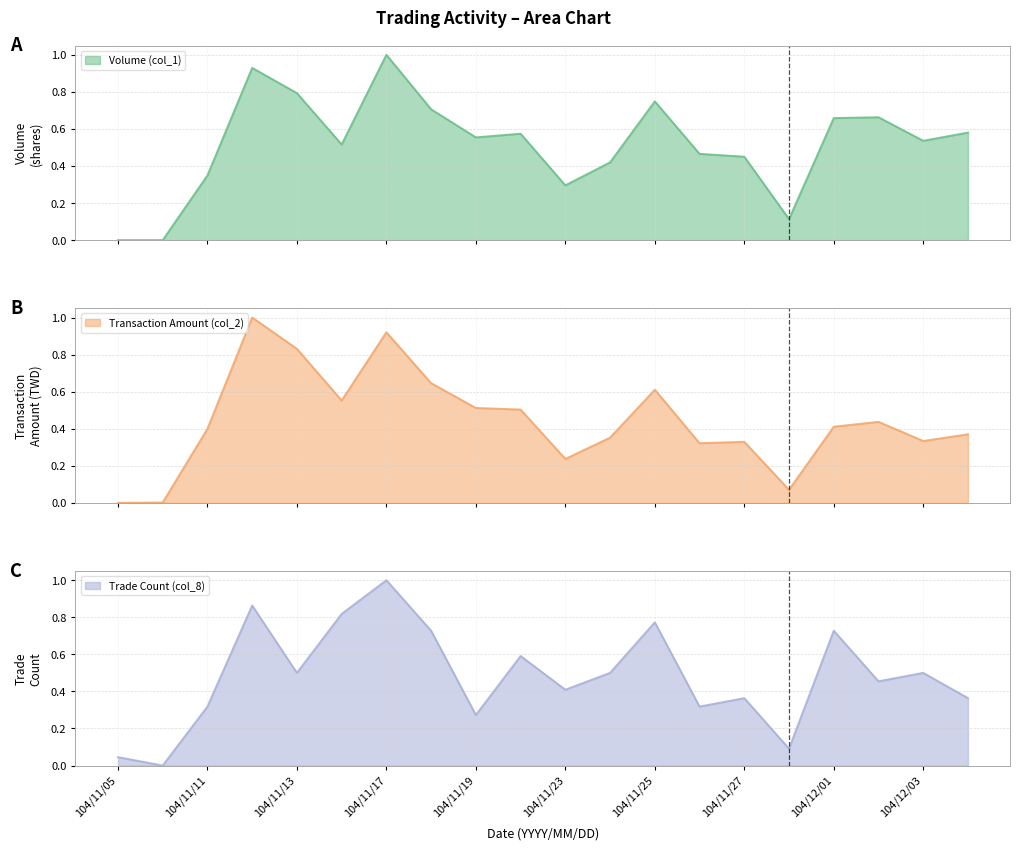

Reading left to right, list all the values displayed in this chart.

Volume (col_1): 104/11/05=0.0	104/11/06=0.0	104/11/11=0.3	104/11/12=0.9	104/11/13=0.8	104/11/16=0.5	104/11/17=1.0	104/11/18=0.7	104/11/19=0.6	104/11/20=0.6	104/11/23=0.3	104/11/24=0.4	104/11/25=0.7	104/11/26=0.5	104/11/27=0.5	104/11/30=0.1	104/12/01=0.7	104/12/02=0.7	104/12/03=0.5	104/12/04=0.6
Transaction Amount (col_2): 104/11/05=0.0	104/11/06=0.0	104/11/11=0.4	104/11/12=1.0	104/11/13=0.8	104/11/16=0.6	104/11/17=0.9	104/11/18=0.6	104/11/19=0.5	104/11/20=0.5	104/11/23=0.2	104/11/24=0.4	104/11/25=0.6	104/11/26=0.3	104/11/27=0.3	104/11/30=0.1	104/12/01=0.4	104/12/02=0.4	104/12/03=0.3	104/12/04=0.4
Trade Count (col_8): 104/11/05=0.0	104/11/06=0.0	104/11/11=0.3	104/11/12=0.9	104/11/13=0.5	104/11/16=0.8	104/11/17=1.0	104/11/18=0.7	104/11/19=0.3	104/11/20=0.6	104/11/23=0.4	104/11/24=0.5	104/11/25=0.8	104/11/26=0.3	104/11/27=0.4	104/11/30=0.1	104/12/01=0.7	104/12/02=0.5	104/12/03=0.5	104/12/04=0.4